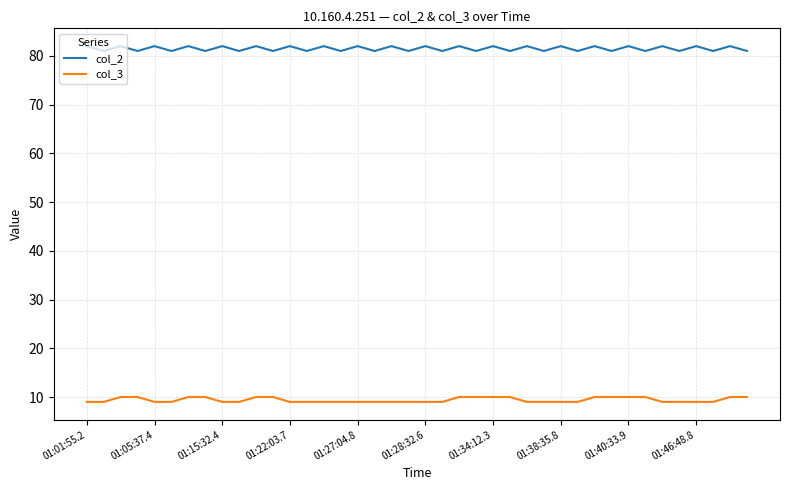

True or false: col_2 has more than 0 interior local peaks.

True